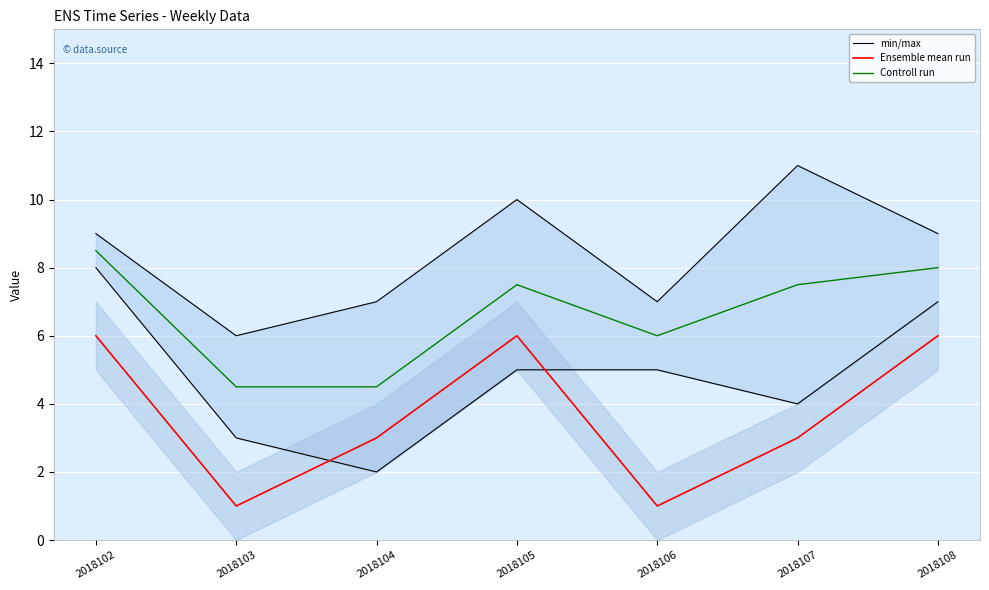

What is the difference between the maximum and minimum values in the Controll run series?

4.0